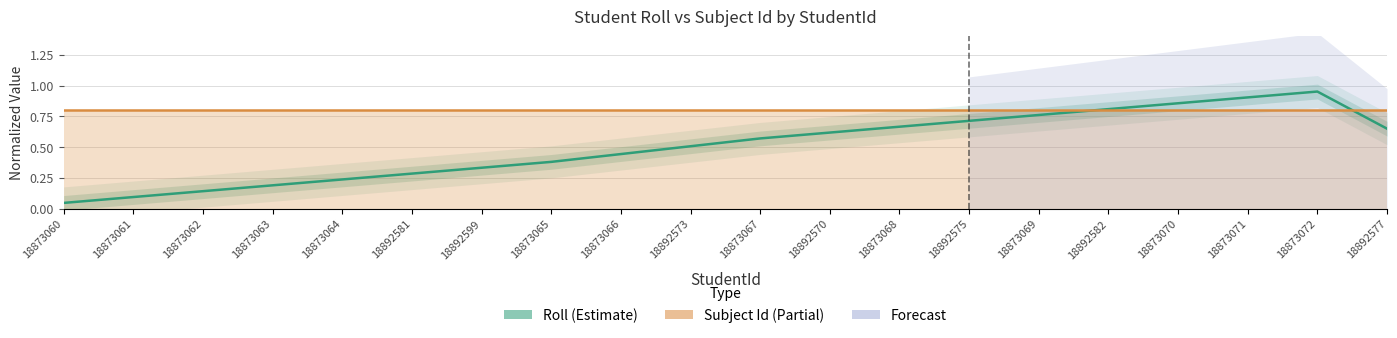

Is it true that Roll (Estimate) equals 0.5 at 18892599?

False